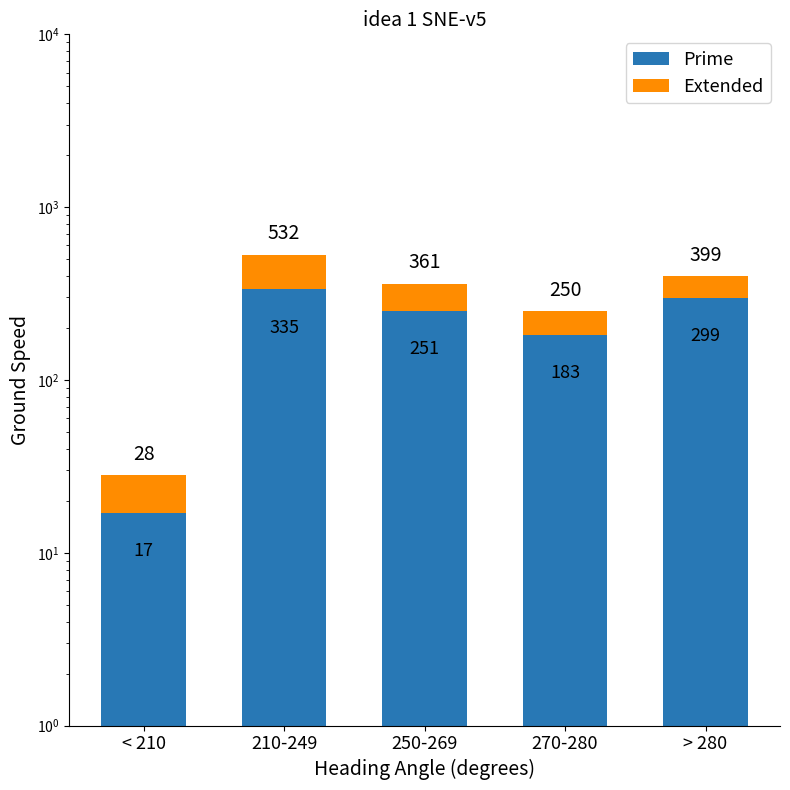

Rank the series at 270-280 from lowest to highest value.

Extended, Prime